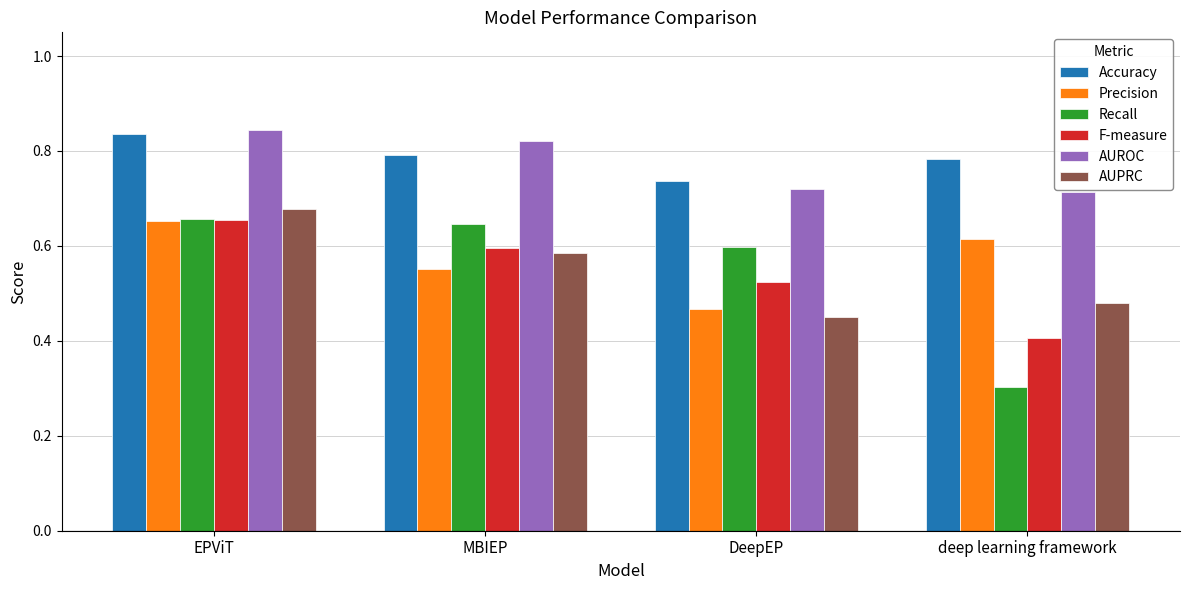

What is the label of the 4th bar from the right?

EPViT